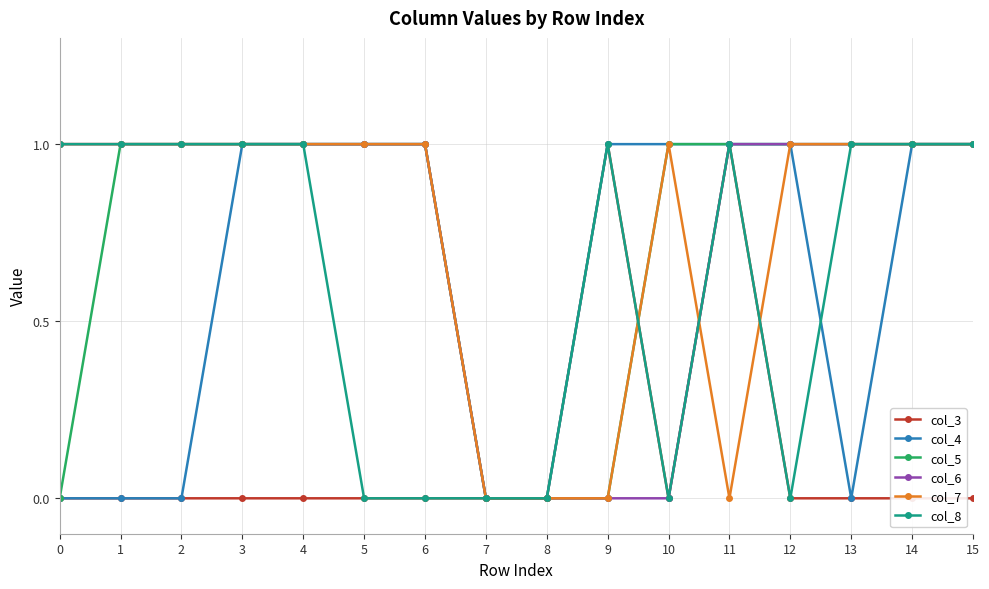

How many lines are shown in the chart?

6